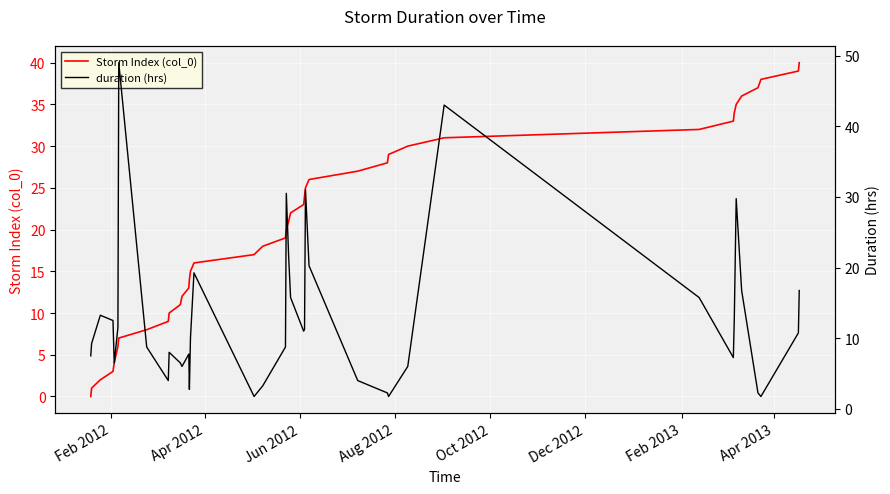

The value of duration (hrs) at 16 is 0.4. True or false?

False